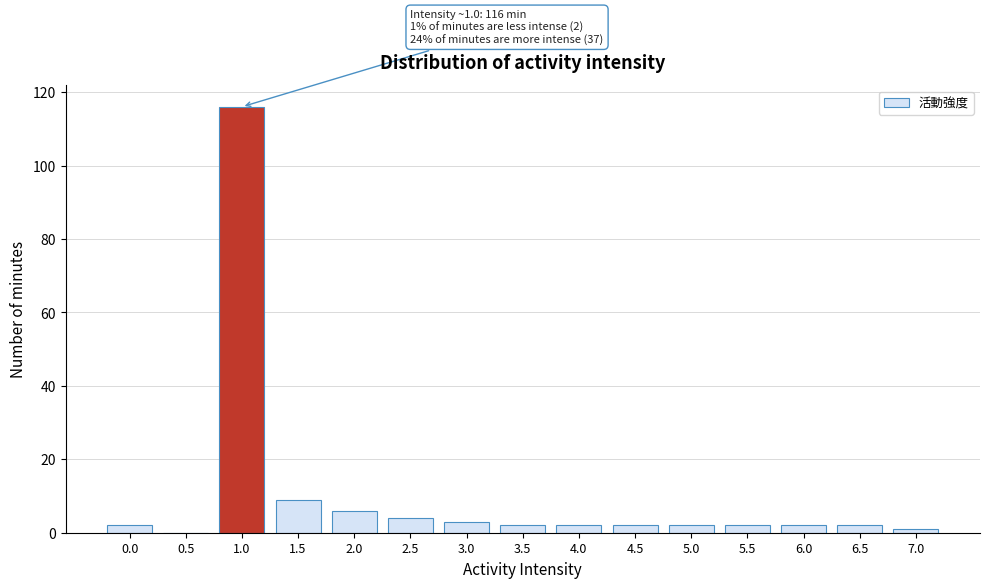

Reading left to right, list all the values displayed in this chart.

0.0=2	0.5=0	1.0=116	1.5=9	2.0=6	2.5=4	3.0=3	3.5=2	4.0=2	4.5=2	5.0=2	5.5=2	6.0=2	6.5=2	7.0=1